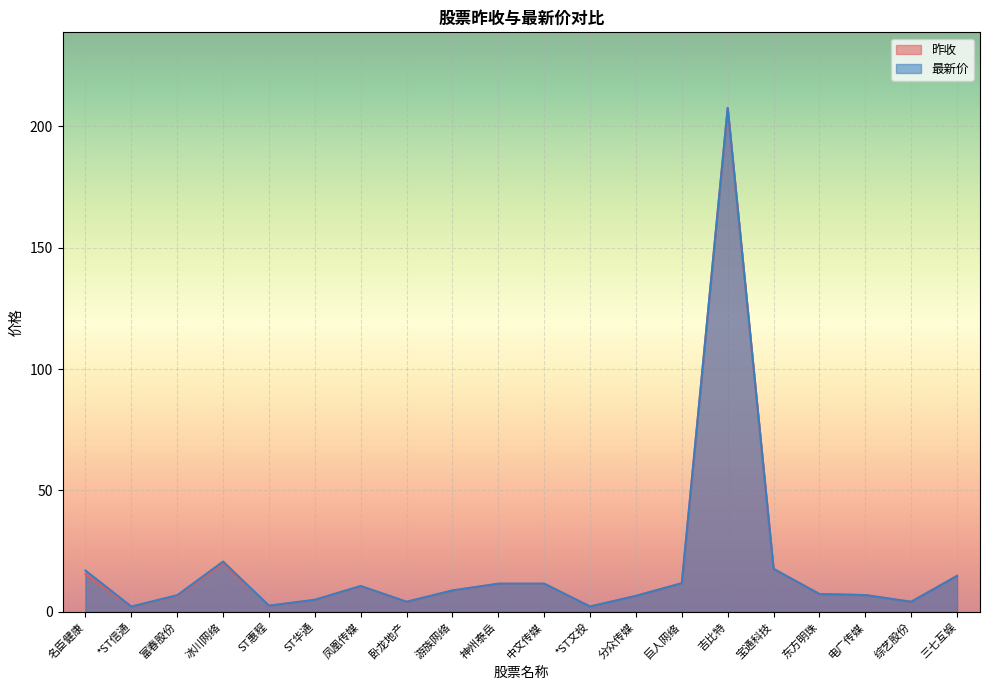

What is the value of the 最新价 point at the 8th from the left?

4.2